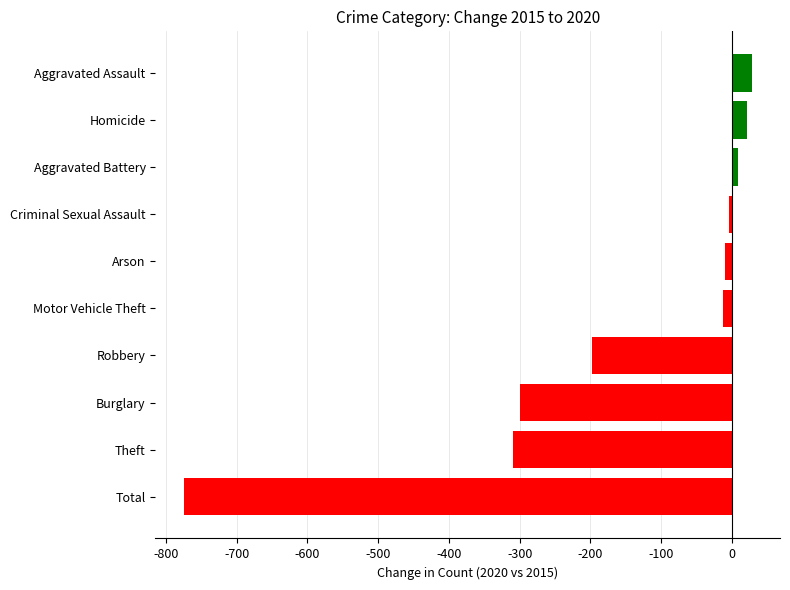

How many negative values are there?

7